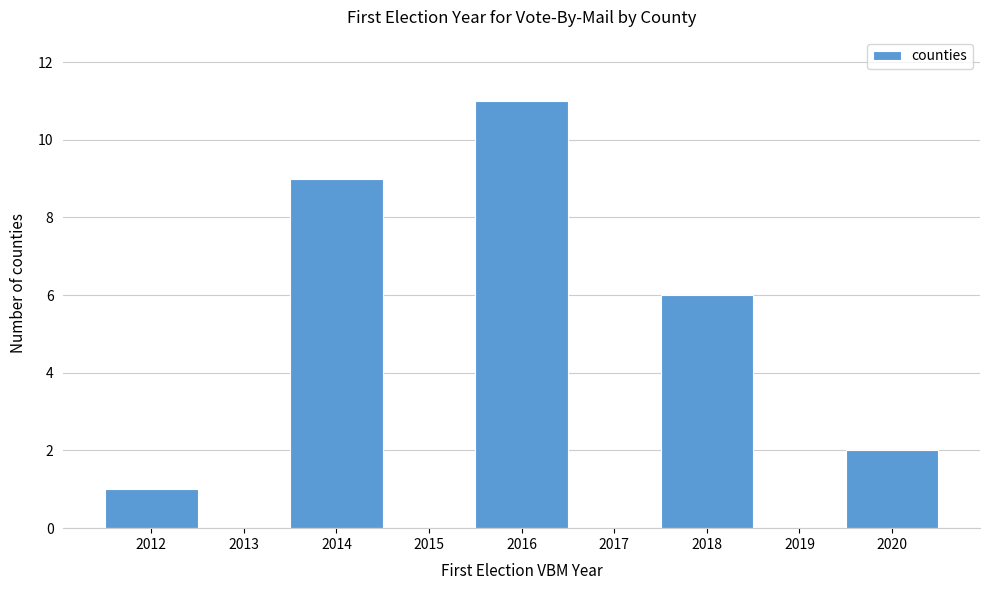

Reading left to right, transcribe this chart: for each bar, give the range it covers on the x-axis and its height. The values are not printed on the chart, so give them approximately, as read against the axis.

2011.5 to 2012.5: 1
2012.5 to 2013.5: 0
2013.5 to 2014.5: 9
2014.5 to 2015.5: 0
2015.5 to 2016.5: 11
2016.5 to 2017.5: 0
2017.5 to 2018.5: 6
2018.5 to 2019.5: 0
2019.5 to 2020.5: 2